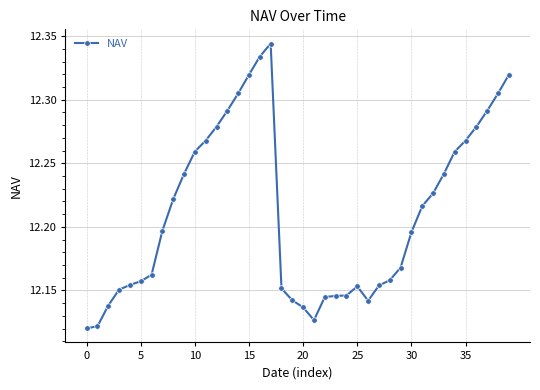

True or false: there are more than 1 points higher than both neighbors.

True